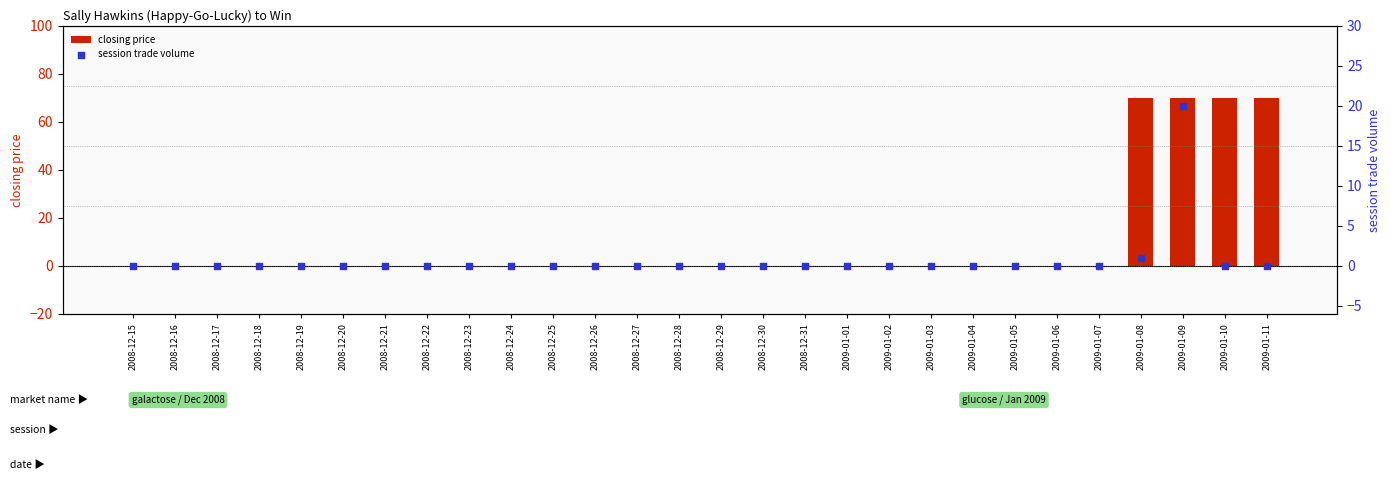

Which series has the largest total across all categories?

closing price